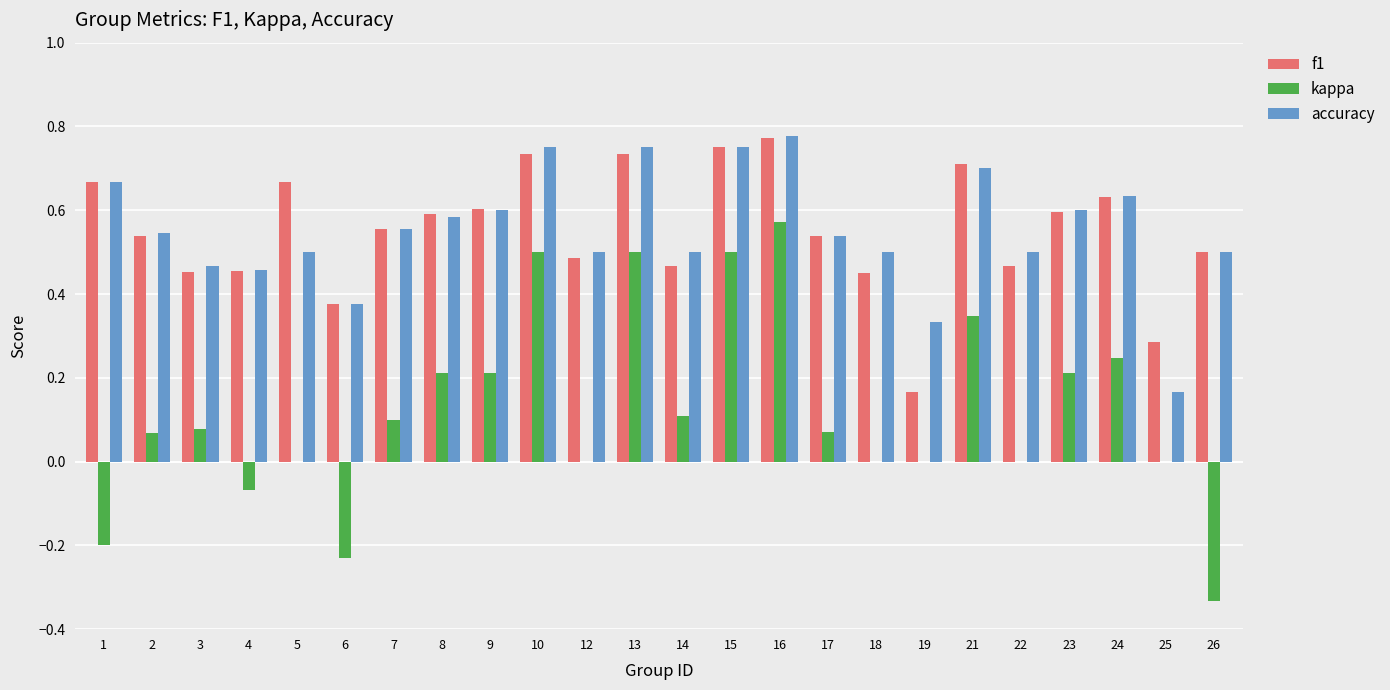

How many series are shown in this chart?

3